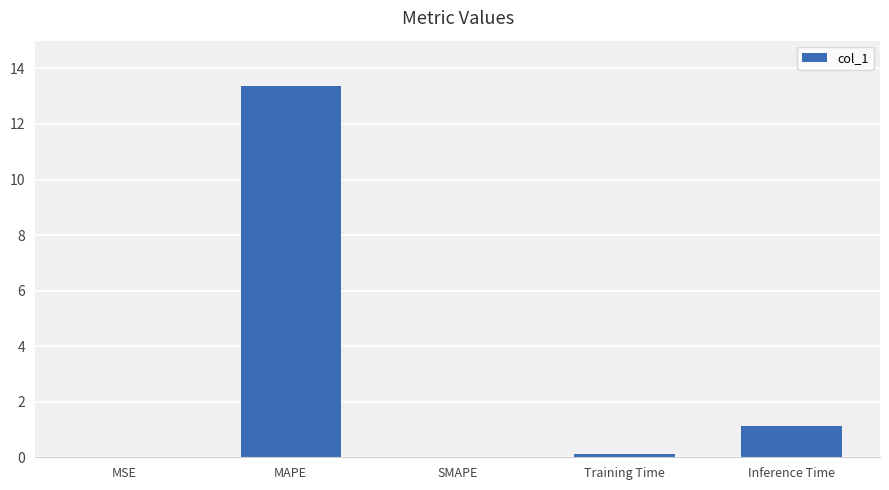

What is the change in value from MSE to Inference Time?

+1.1